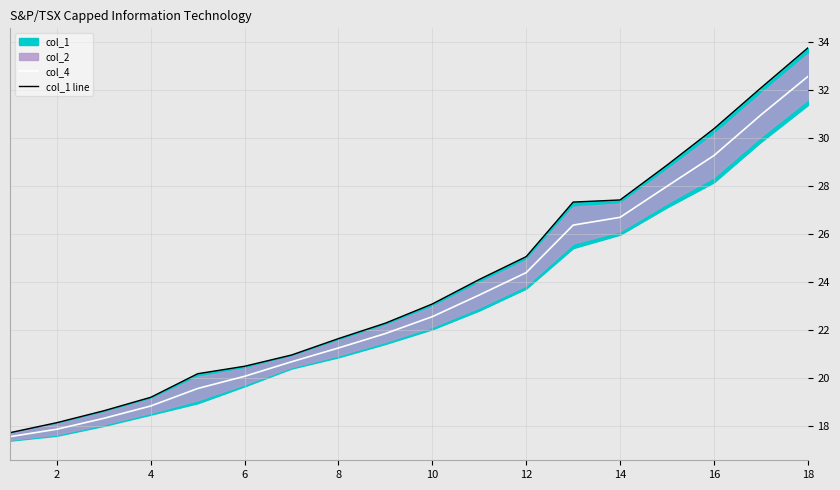

How many values in the col_4 series are below 22?

9